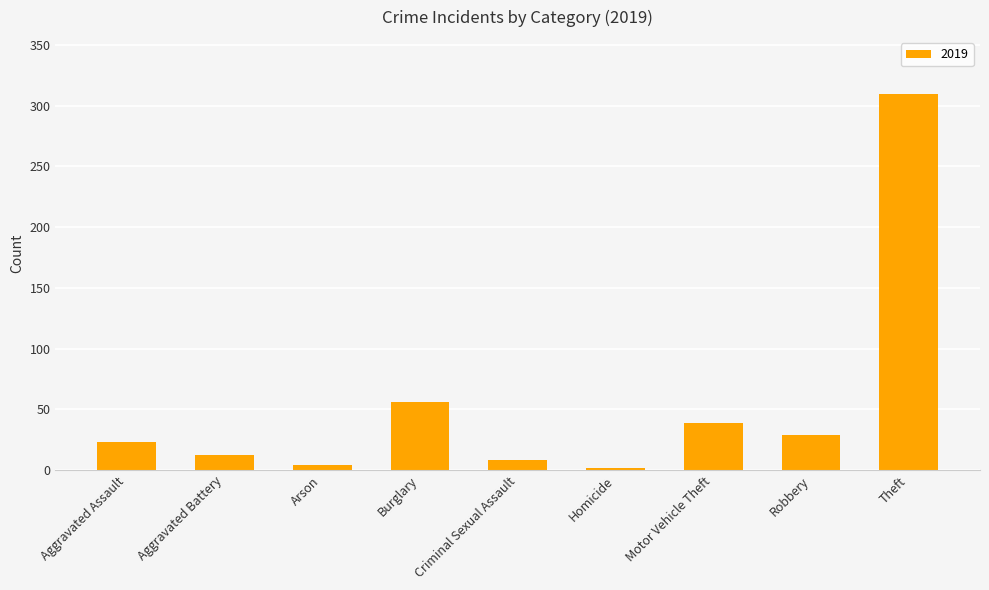

At which label is the value closest to 156?

Burglary